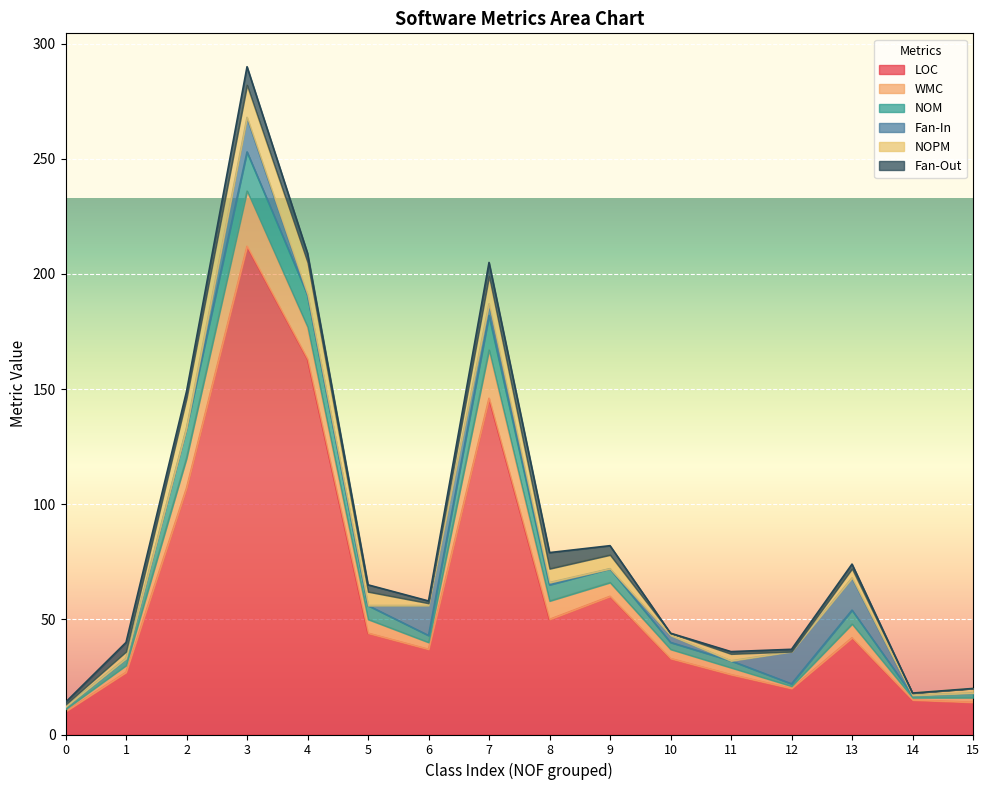

How many values in Fan-In are above zero?

7